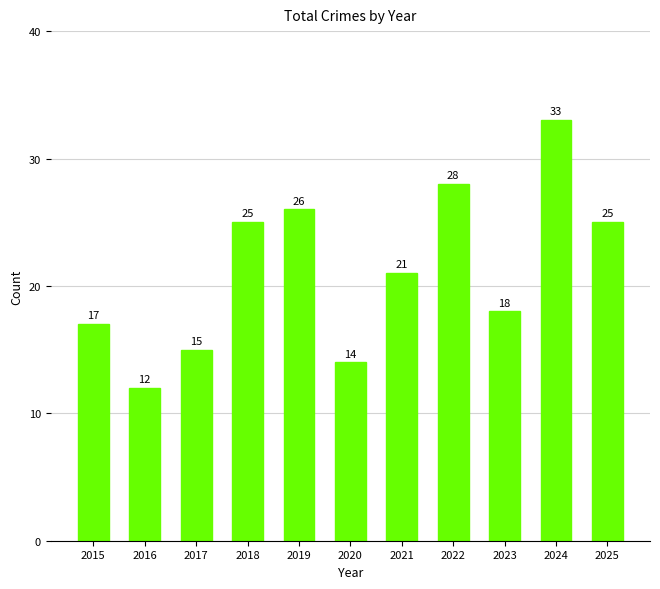

At which label is the value closest to 22?

2021